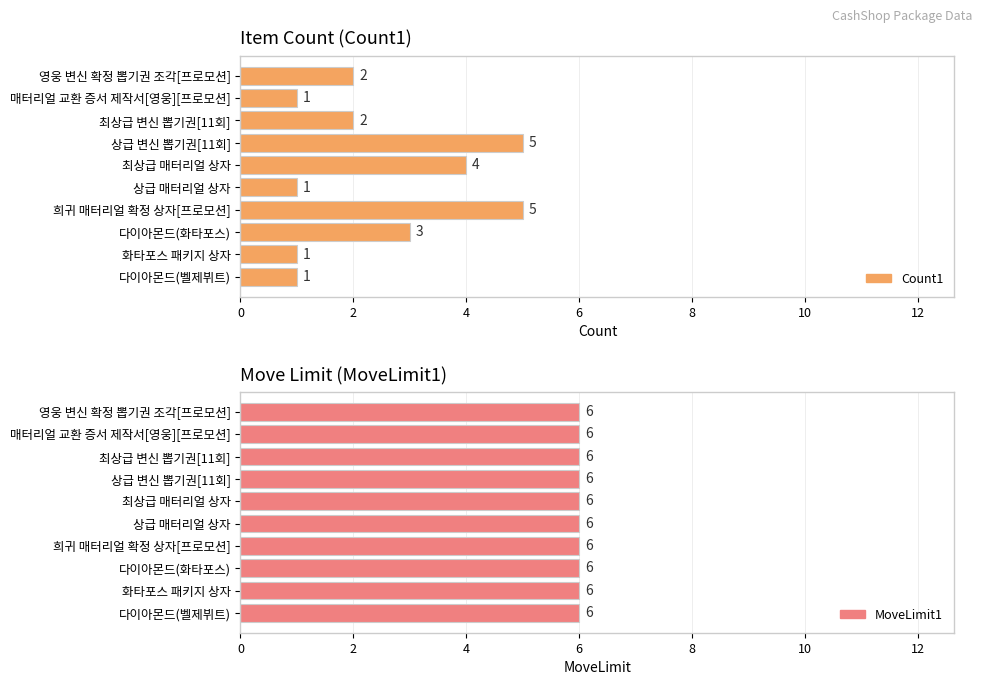

True or false: MoveLimit1 has a value of 1.4 at 2.

False